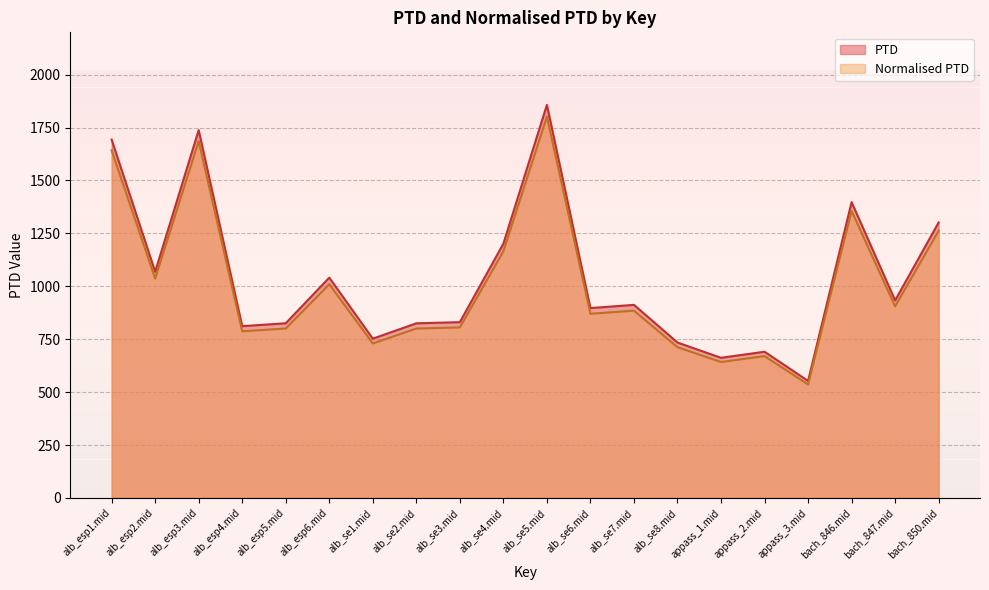

Rank the series at alb_esp3.mid from highest to lowest value.

PTD, Normalised PTD